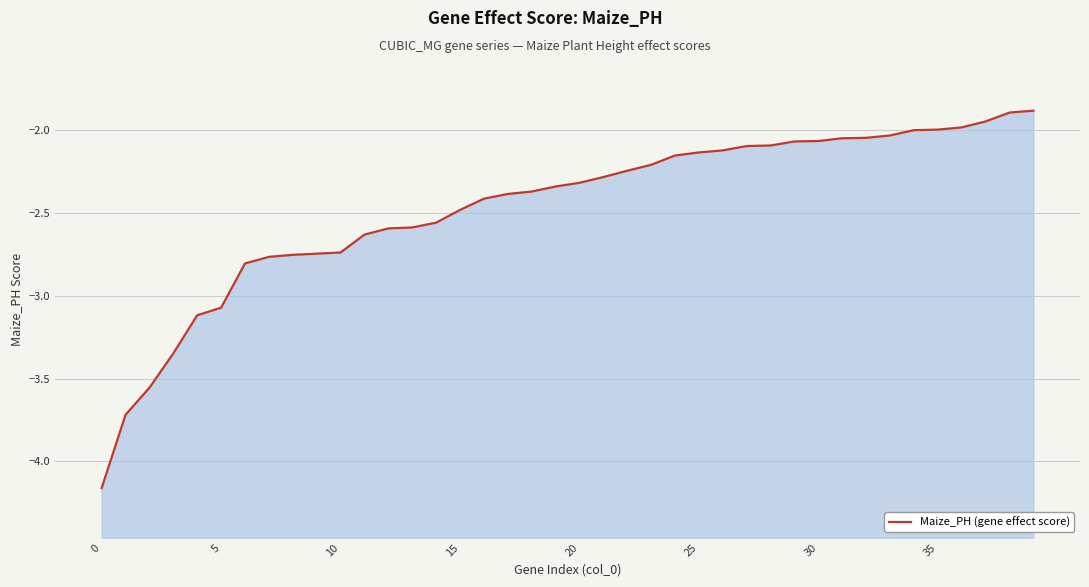

What is the sum of all values?

-98.7